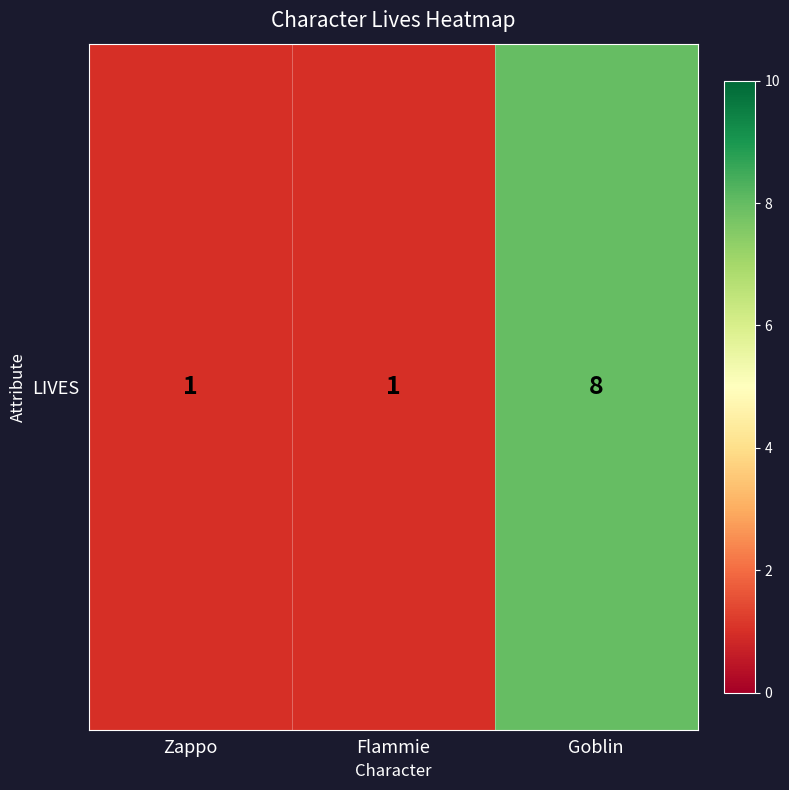

The value at Goblin is 5. True or false?

False